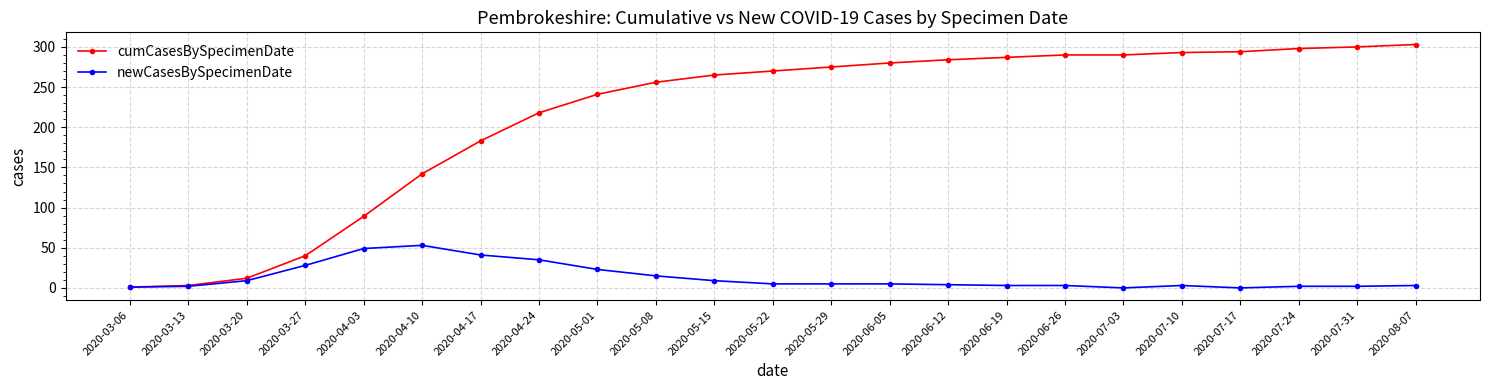

At which label is cumCasesBySpecimenDate closest to 152?

2020-04-10